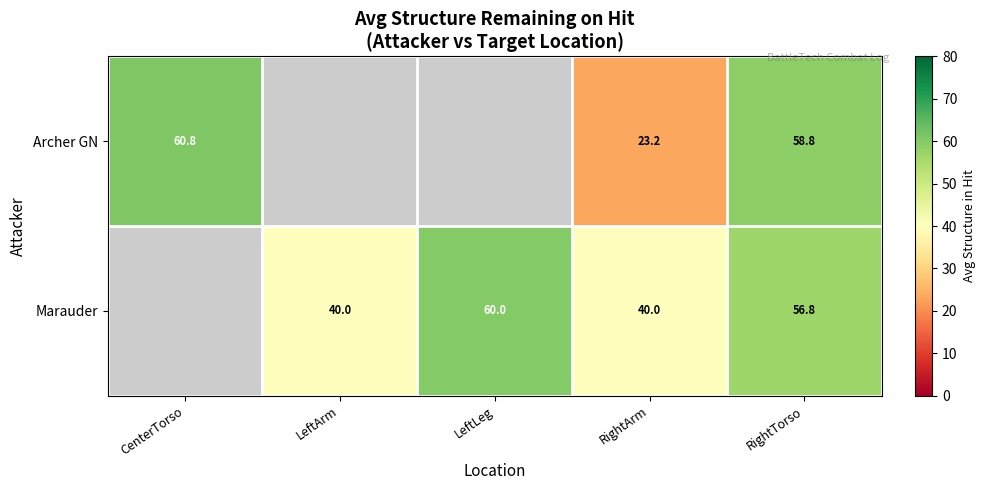

How many data points does each series have?

5